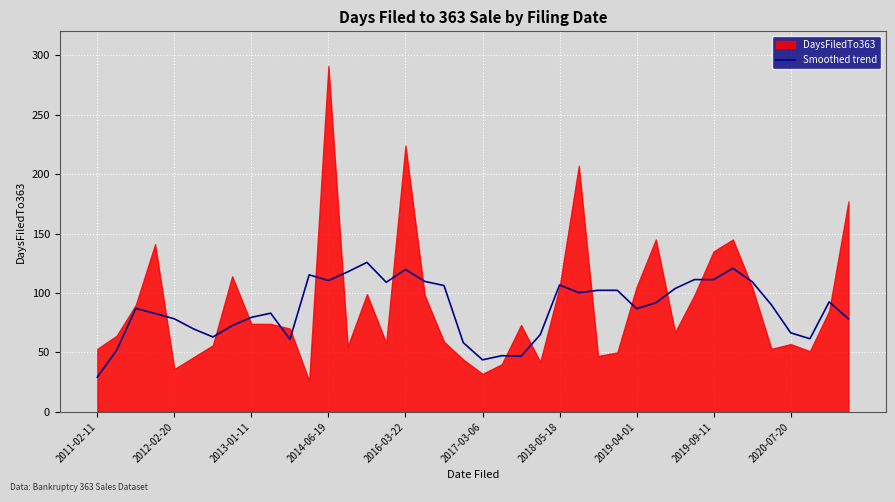

What is the highest value of the Smoothed trend series?

125.8